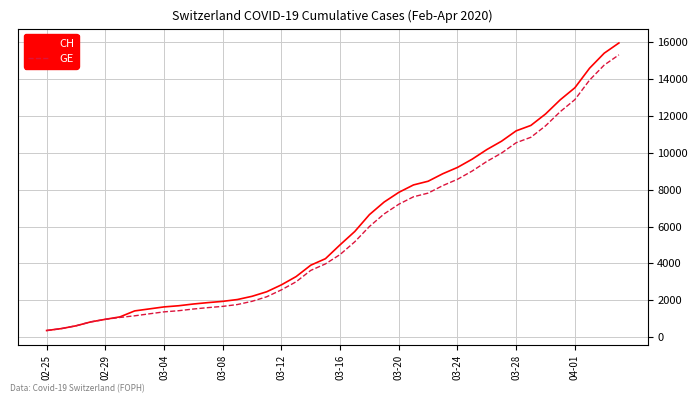

What is the smallest value displayed?

375